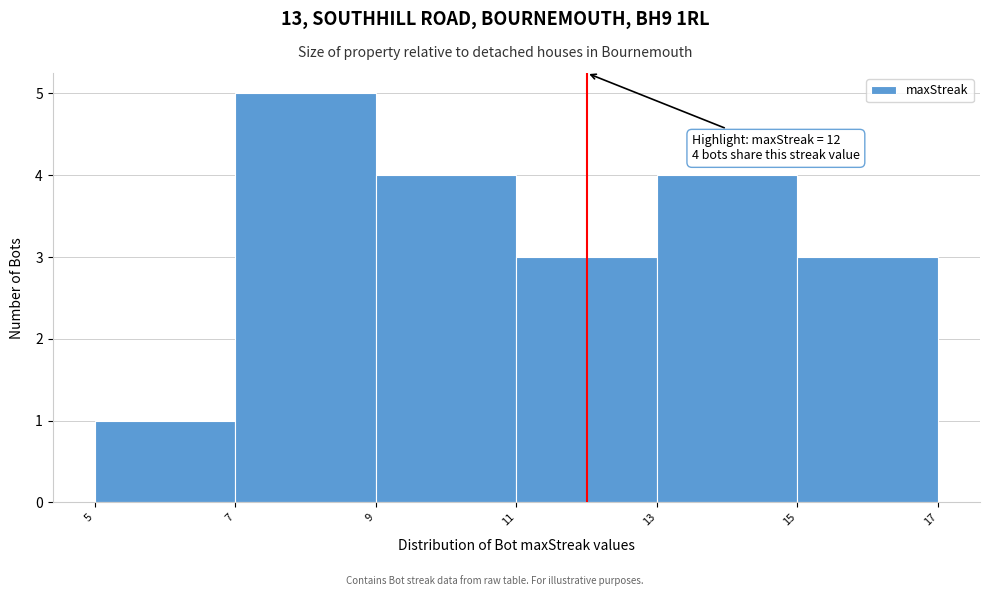

Over which range of the x-axis is the bar tallest?

7 to 9